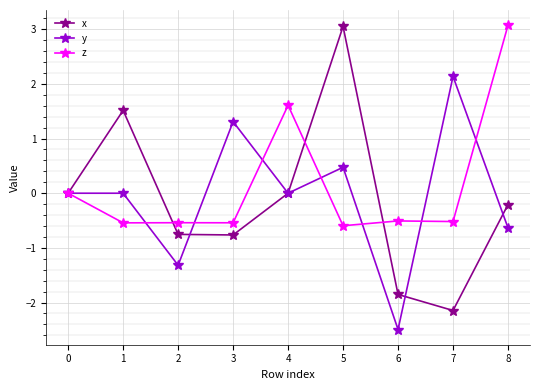

At 5, list the series in order from smallest to largest.

z, y, x